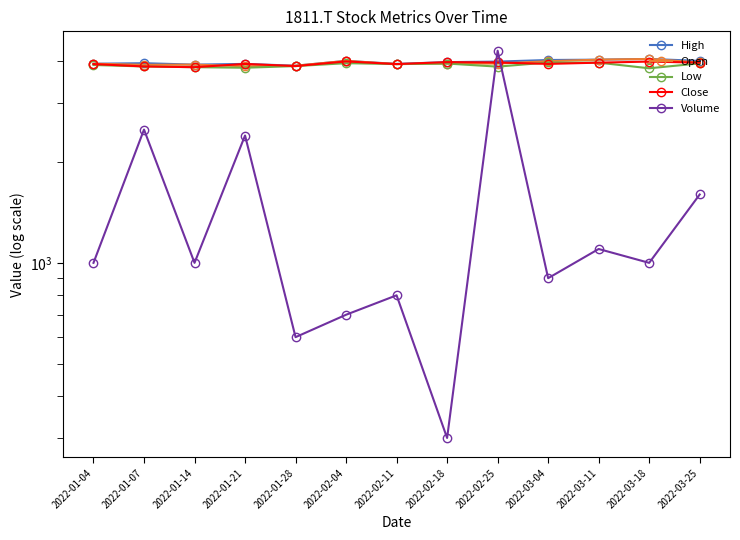

Reading left to right, transcribe all the data shown in this chart.

High: 3931.5	3946.1	3907.2	3926.7	3878.1	4009.3	3926.7	3975.3	3989.9	4033.6	4043.3	4062.8	4009.3
Open: 3931.5	3902.4	3907.2	3863.5	3878.1	4009.3	3921.8	3936.4	3936.4	3999.6	4043.3	4062.8	3965.6
Low: 3897.5	3858.7	3839.2	3824.6	3868.4	3946.1	3921.8	3936.4	3853.8	3965.6	3960.7	3810.1	3941.3
Close: 3921.8	3858.7	3839.2	3926.7	3868.4	3994.7	3921.8	3975.3	3965.6	3926.7	3960.7	3989.9	3960.7
Volume: 1000.0	2500.0	1000.0	2400.0	600.0	700.0	800.0	300.0	4300.0	900.0	1100.0	1000.0	1600.0